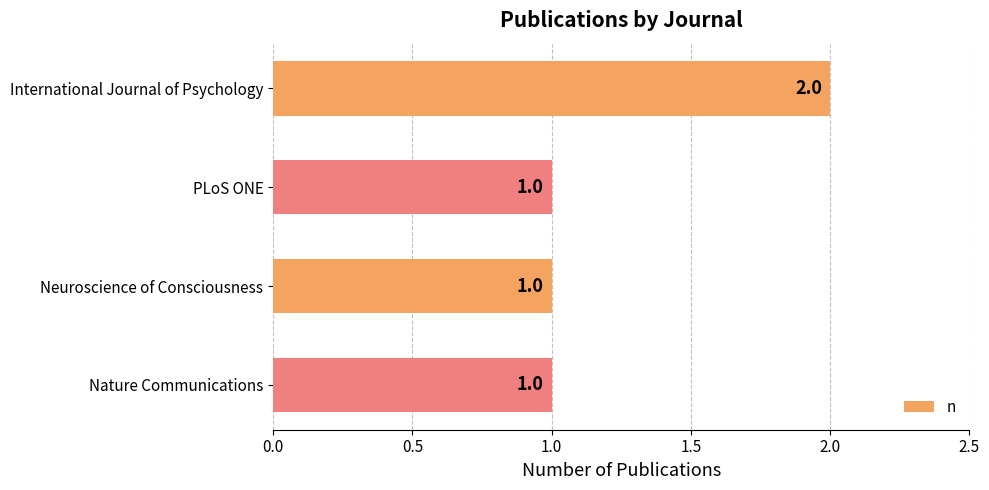

What is the label of the 2nd bar from the bottom?

Neuroscience of Consciousness